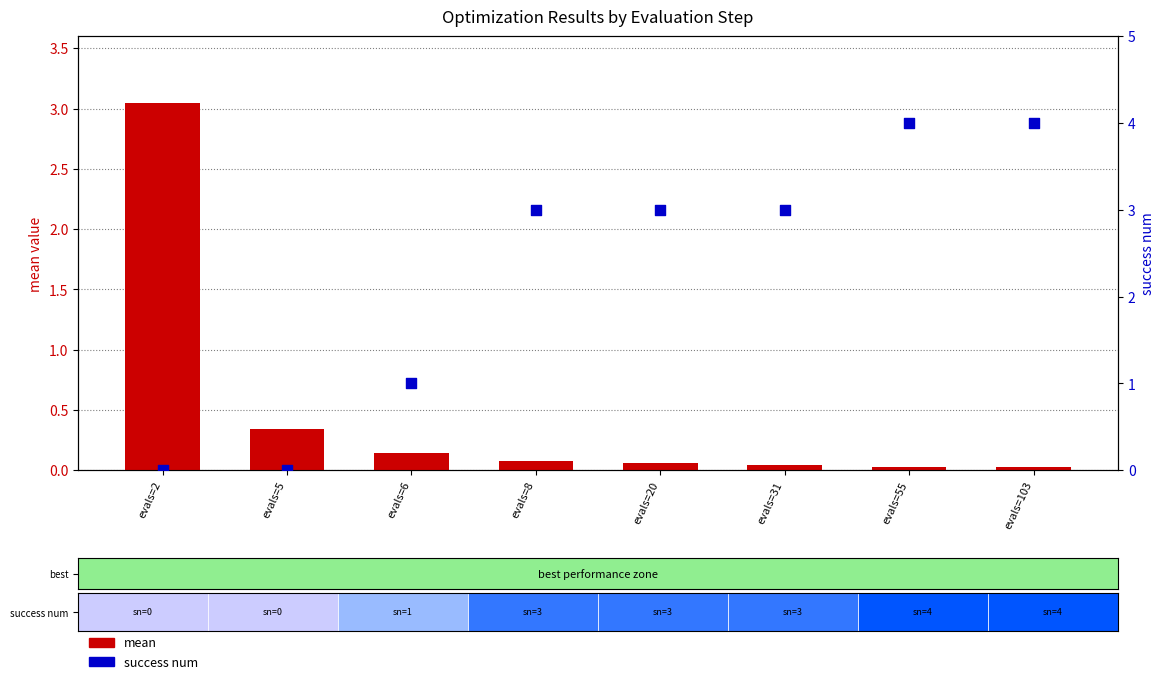

Which series has the largest total across all categories?

success num